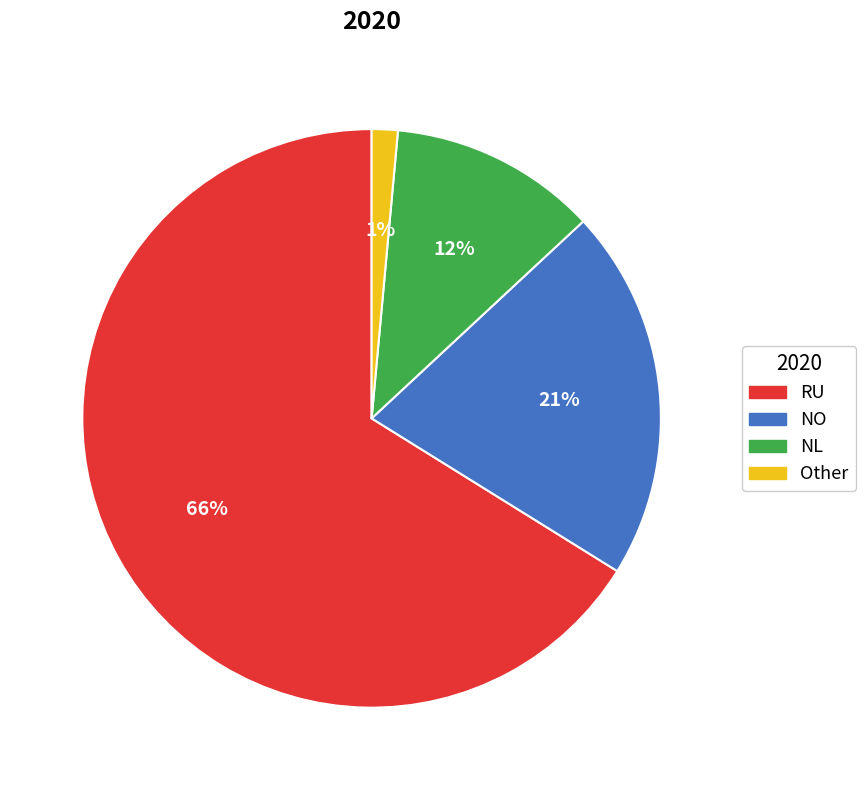

Between NL and Other, which is larger?

NL